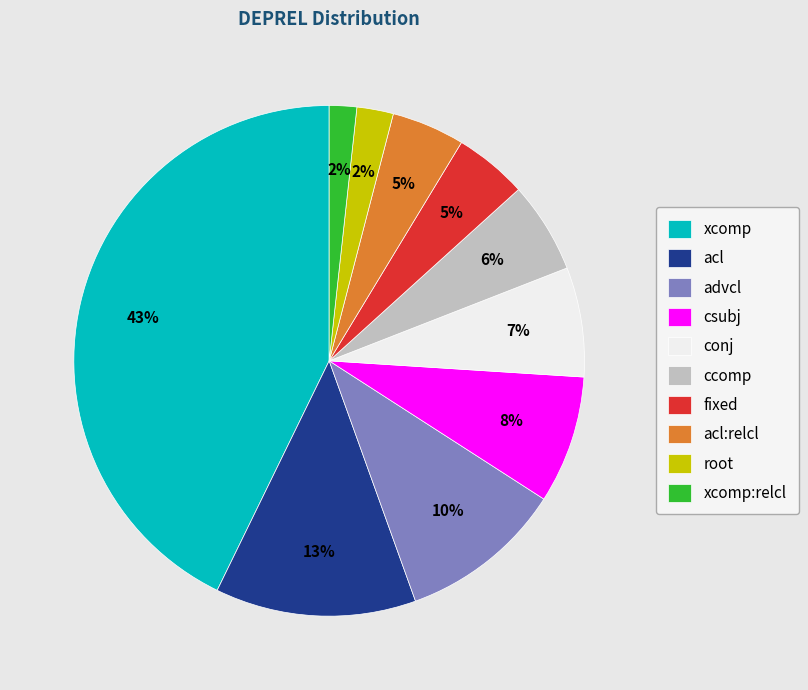

What percentage is the csubj slice, to the nearest percent?

8%